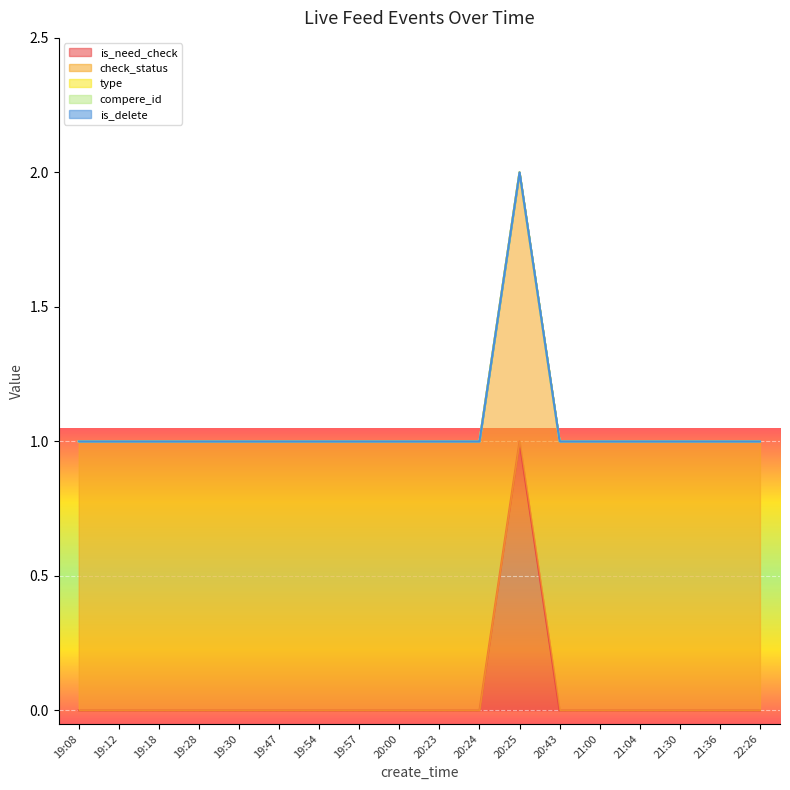

List the series in order of their peak value, lowest first.

type, compere_id, is_delete, is_need_check, check_status